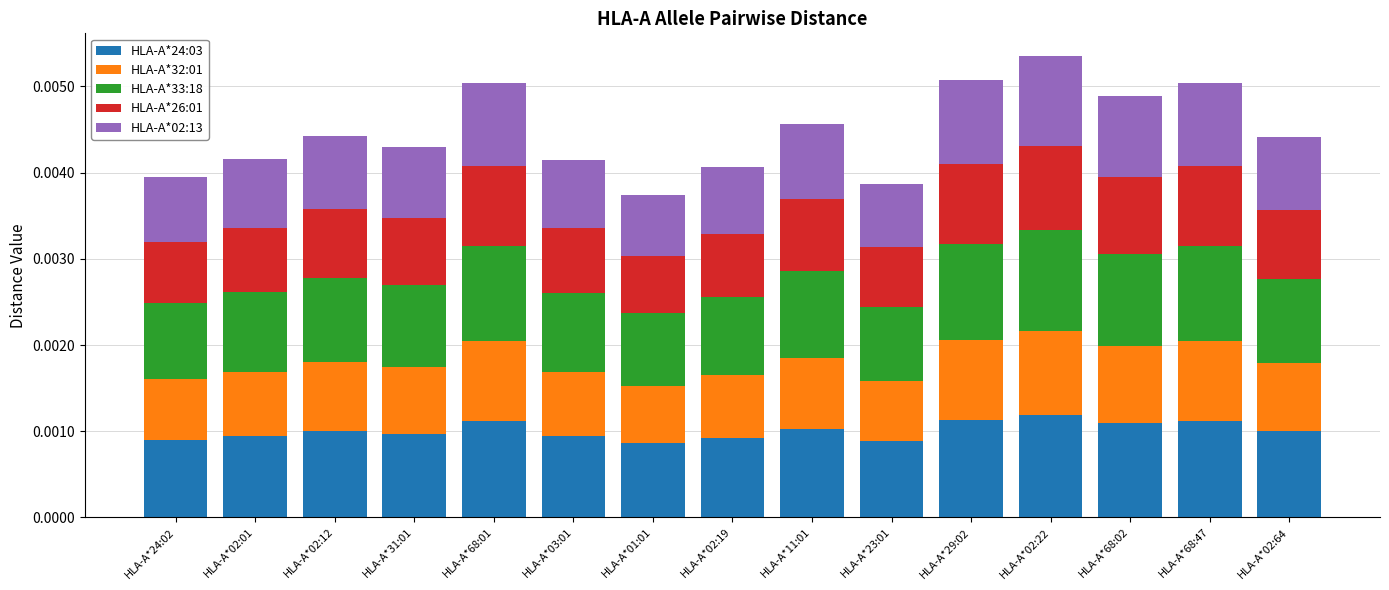

Between HLA-A*02:19 and HLA-A*23:01, which series saw the biggest shift?

HLA-A*26:01